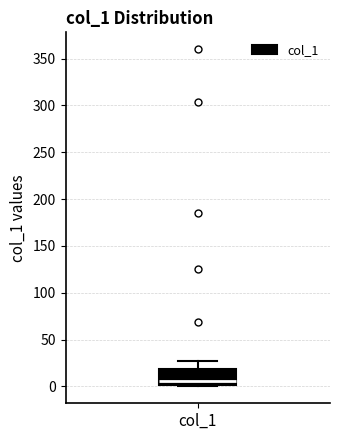

Read this box plot against the y-axis: the position of the median line, the range covered by the box, and the ends of both whiskers. The values are not printed on the chart, so give them approximately, as read against the axis.

median 5, box 0 to 20, whiskers 0 to 25